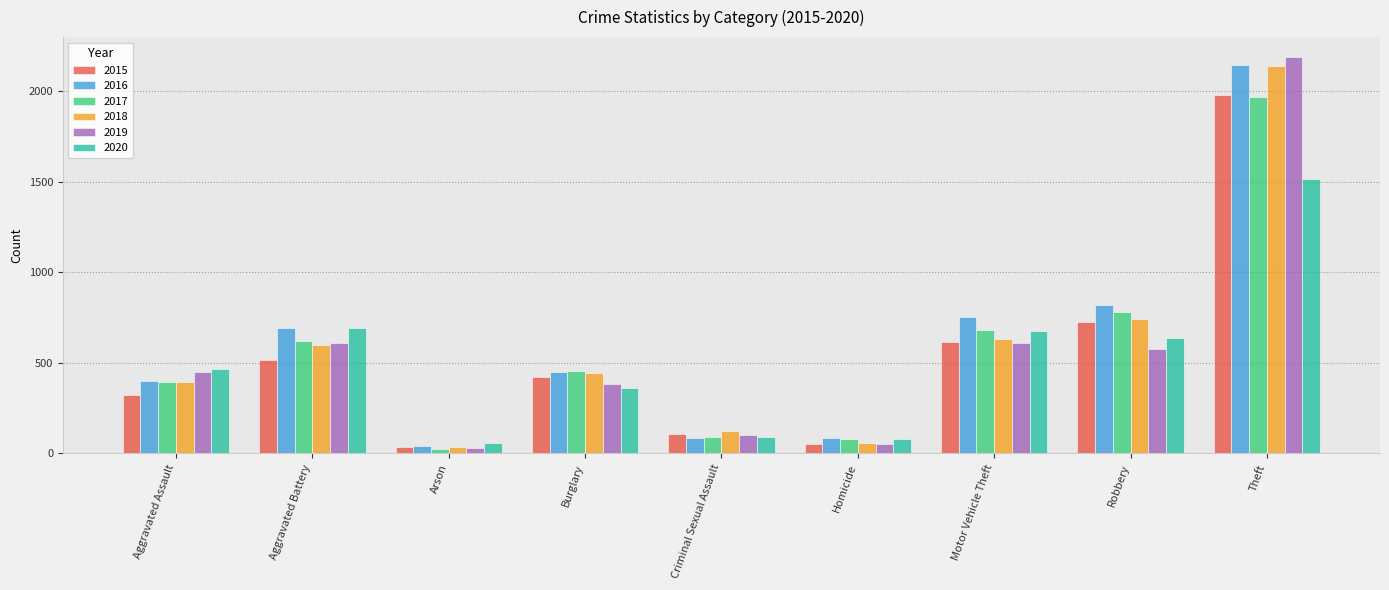

At which label is 2018 closest to 1088?

Robbery